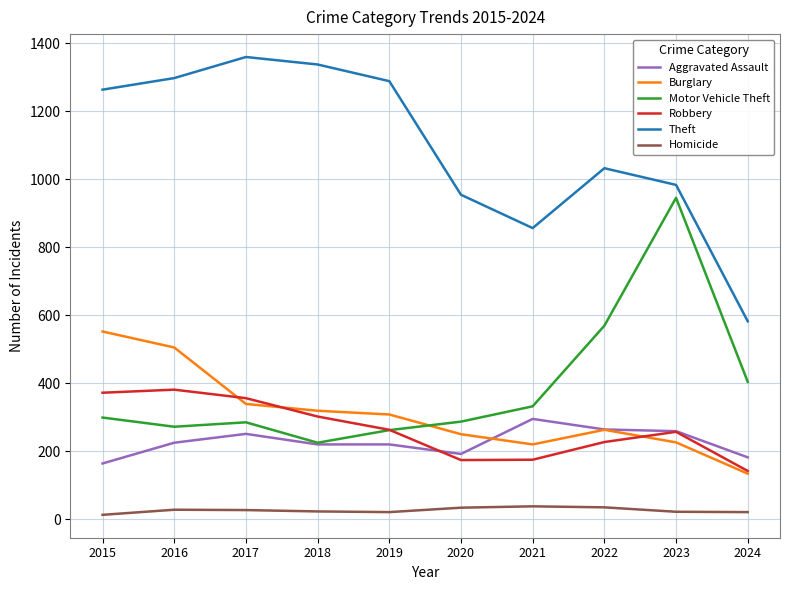

List the series in order of their peak value, lowest first.

Homicide, Aggravated Assault, Robbery, Burglary, Motor Vehicle Theft, Theft